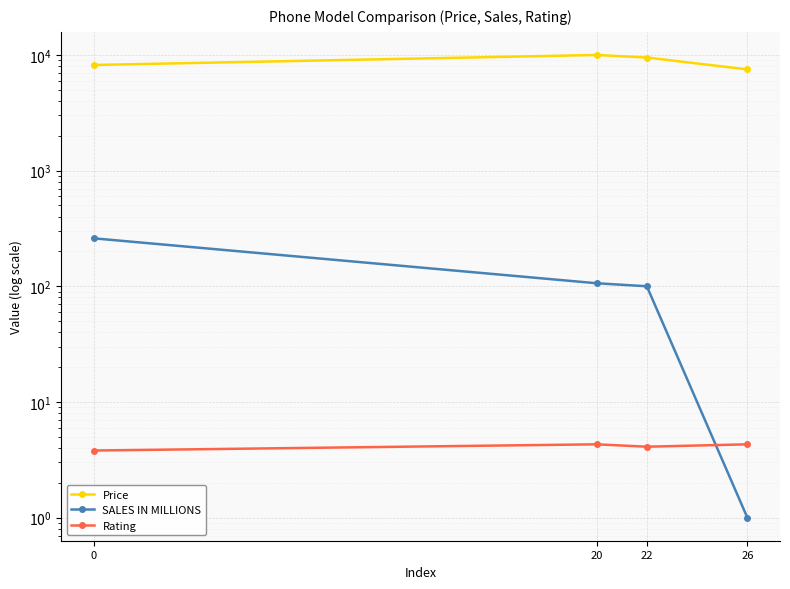

Rank the series at 22 from lowest to highest value.

Rating, SALES IN MILLIONS, Price